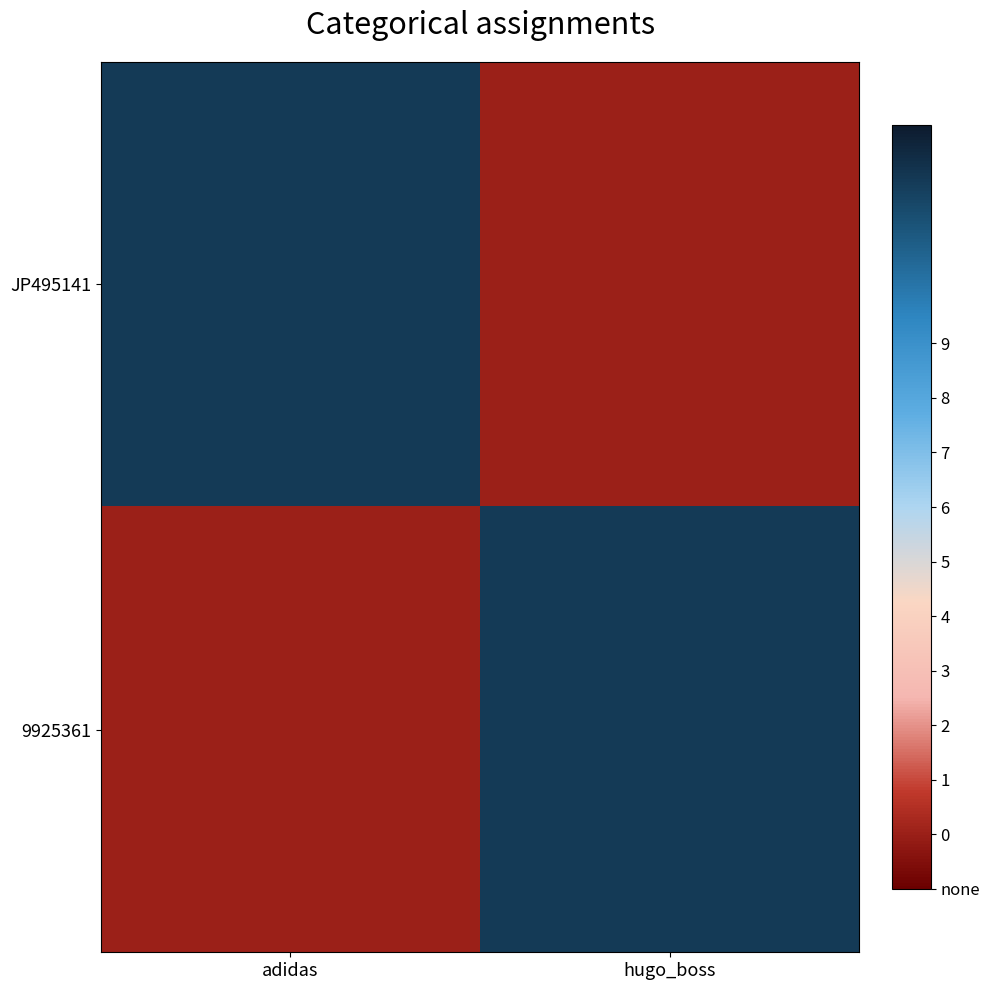

Reading left to right, what are all the values shown in this chart?

JP495141: adidas=12	hugo_boss=0
9925361: adidas=0	hugo_boss=12